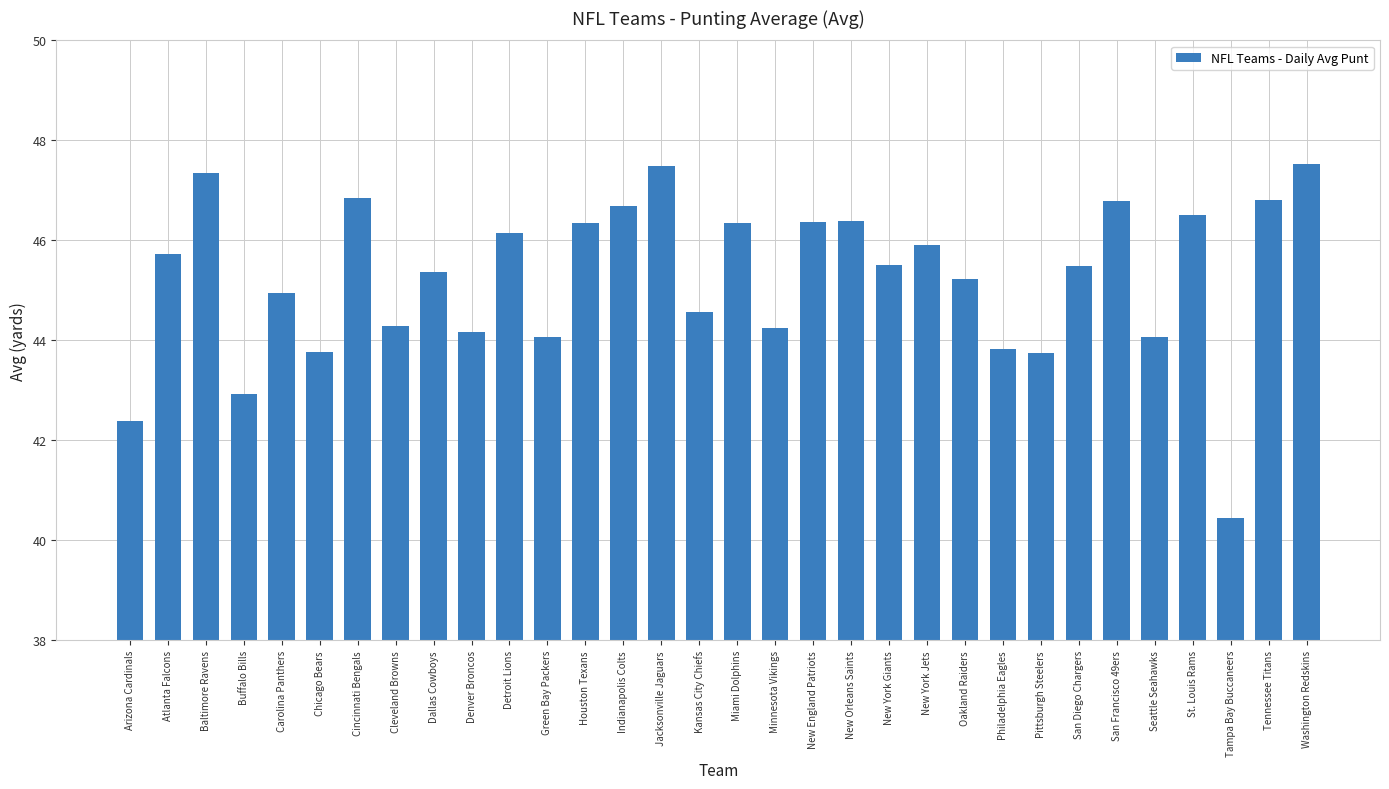

What is the approximate value at New England Patriots?

46.4